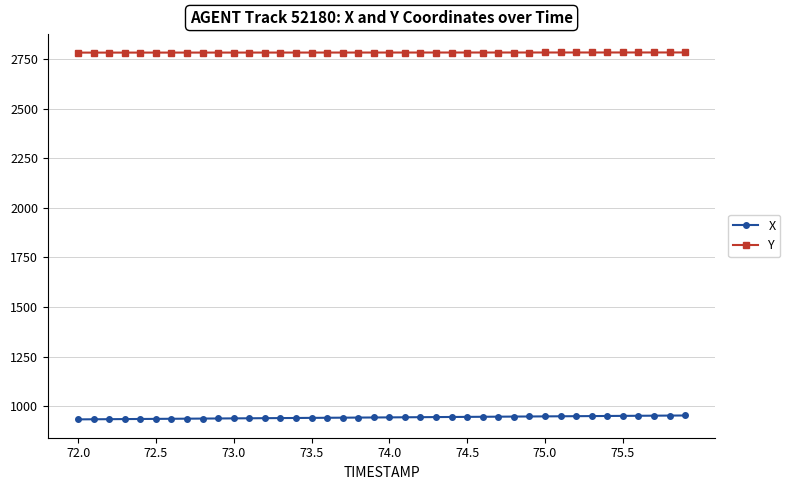

What is the value of the Y point at the 35th from the left?

2783.4